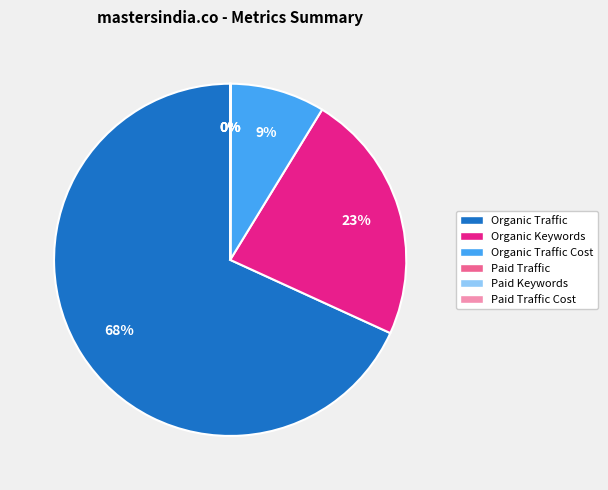

The Organic Keywords slice represents 23% of the pie. True or false?

True